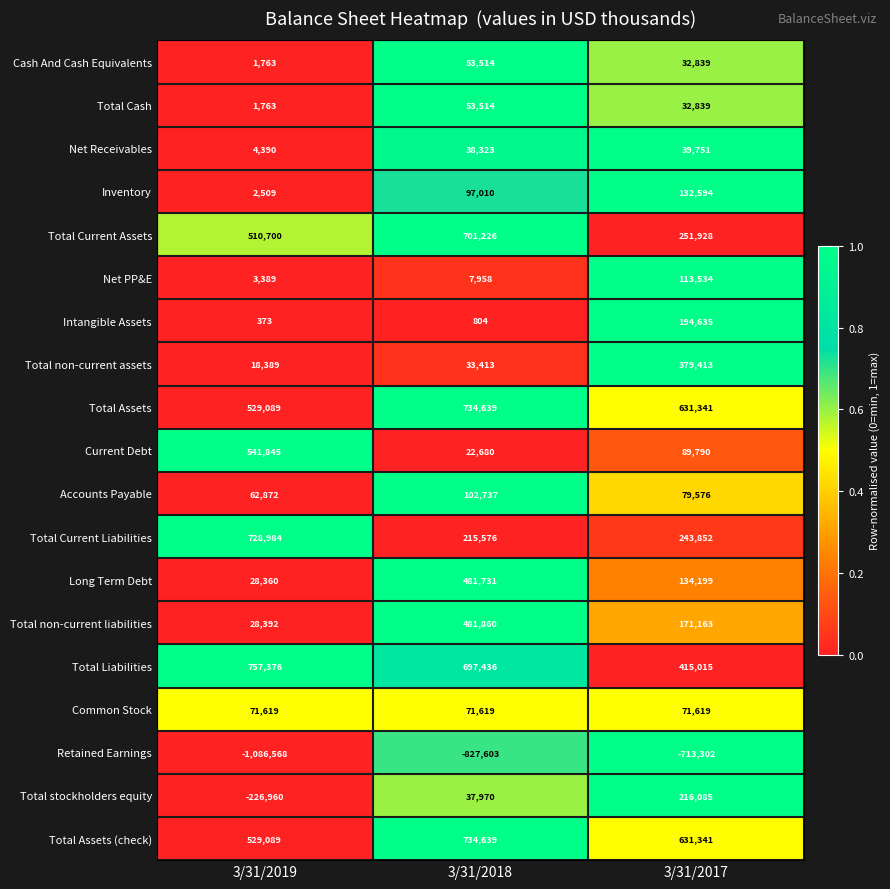

At which label does Accounts Payable reach its minimum?

3/31/2019